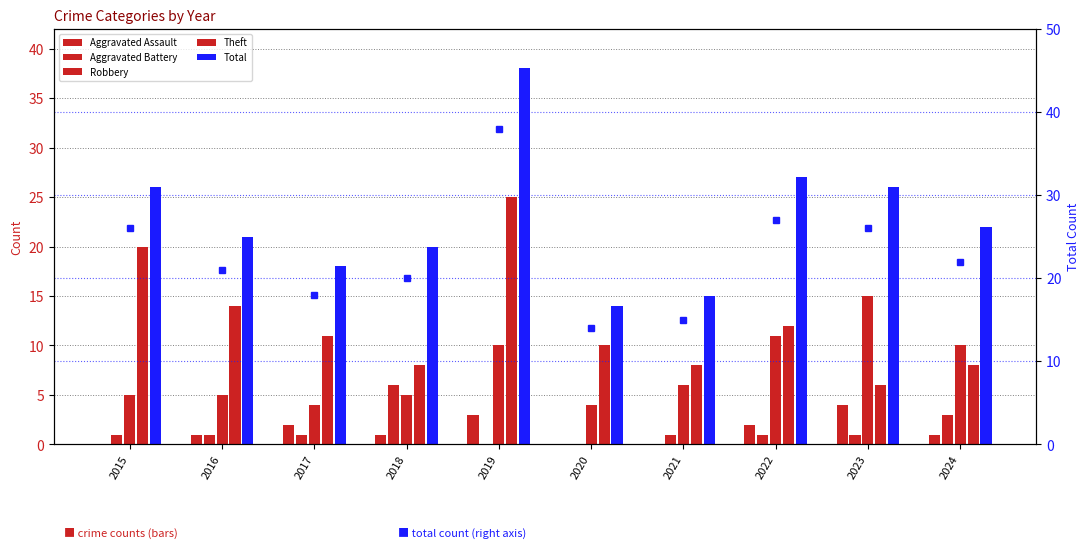

Is it true that Theft equals 14 at 2021?

False